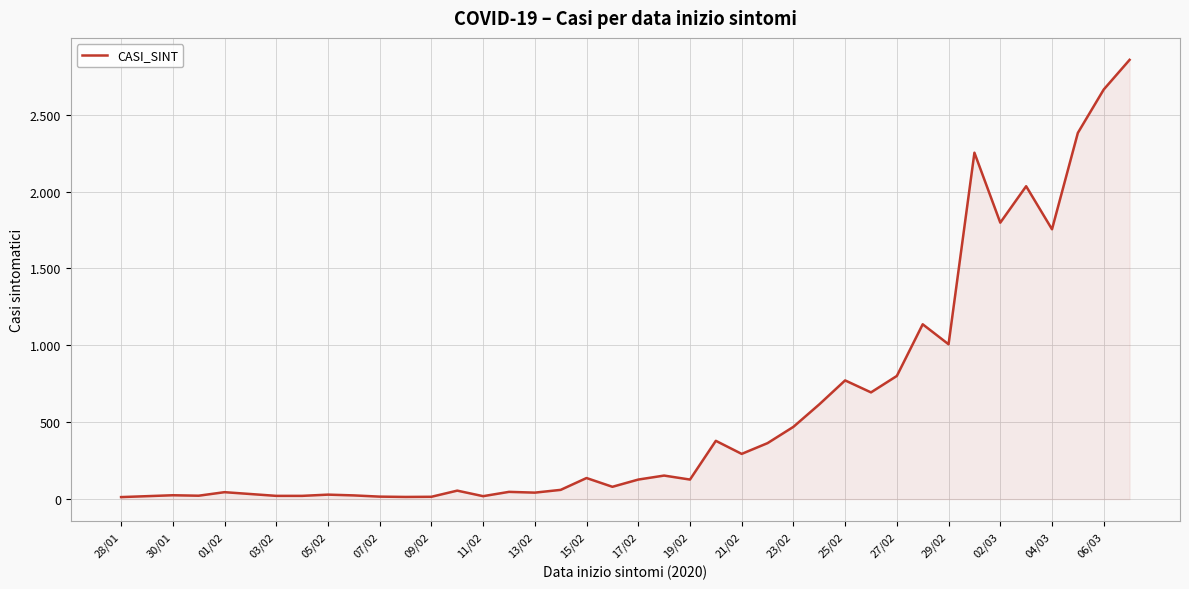

What is the difference between the maximum and minimum values?

2844